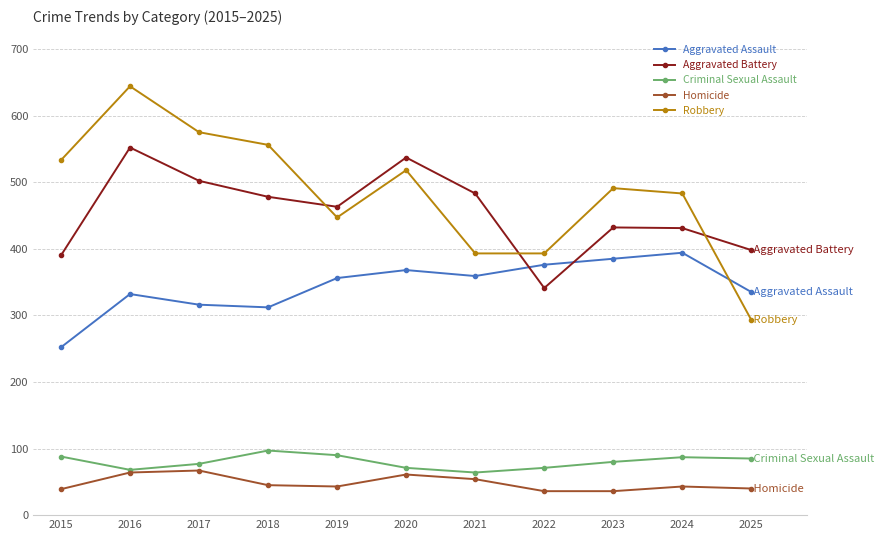

True or false: Aggravated Assault has a value of 385 at 2023.

True